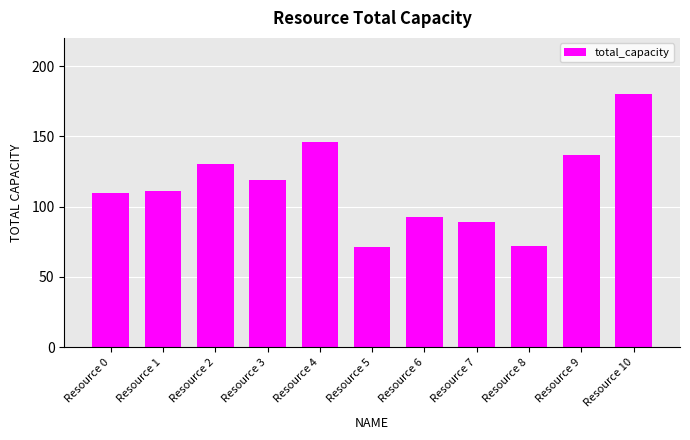

What is the smallest value displayed?

71